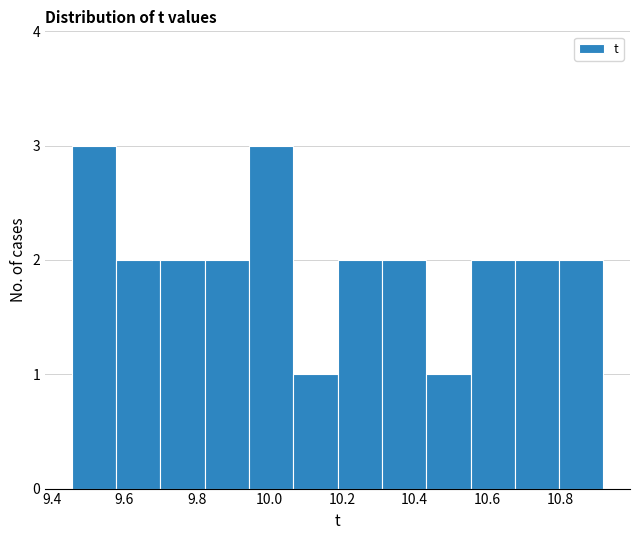

How tall is the bar that spans 10.30 to 10.44 on the x-axis? Neither the bar edges nor the heights are printed on the chart, so give them approximately, as read against the axes.

2